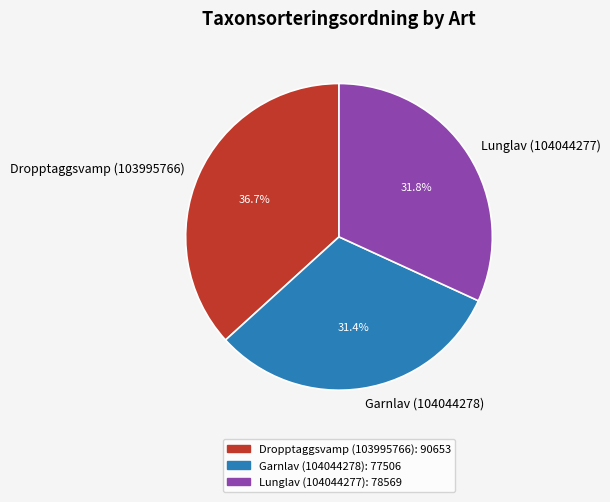

True or false: Garnlav (104044278) accounts for 31% of the total.

True